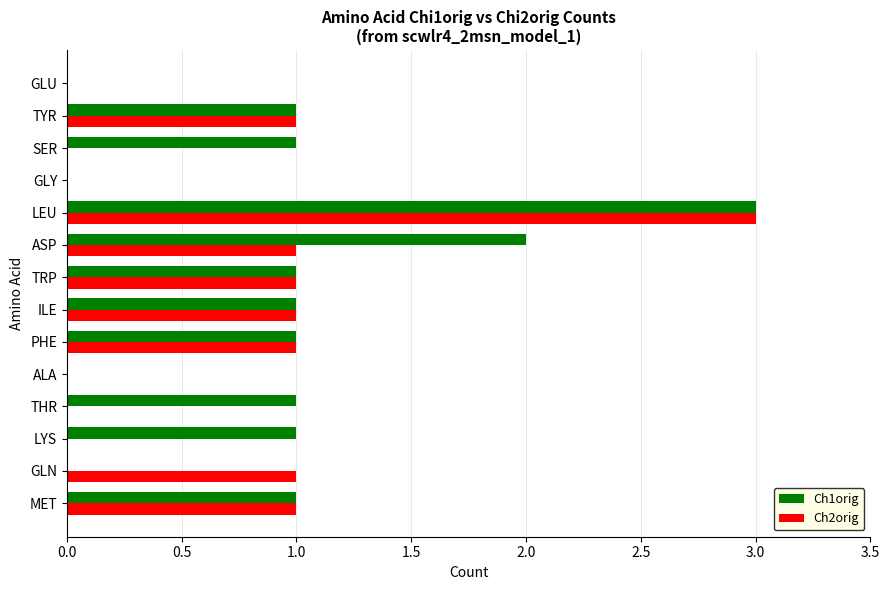

The value of Ch1orig at PHE is 2. True or false?

False